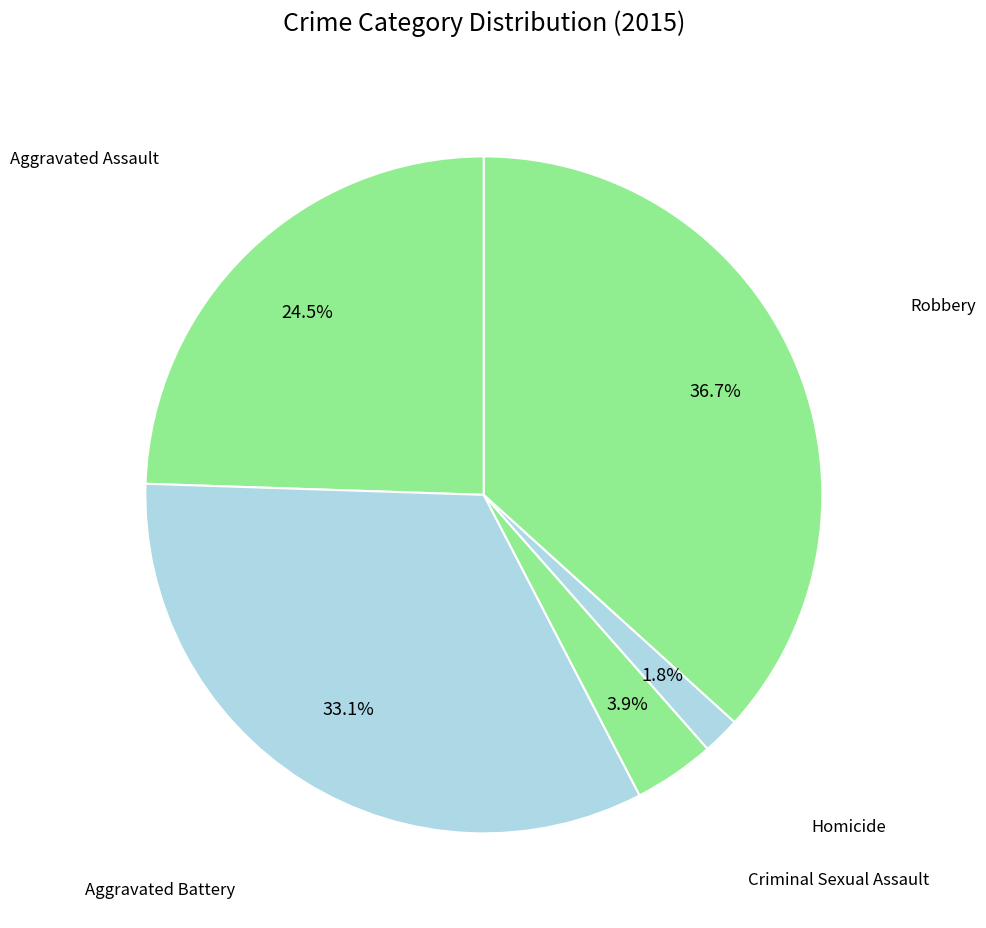

To the nearest percent, what is the average slice percentage?

20%